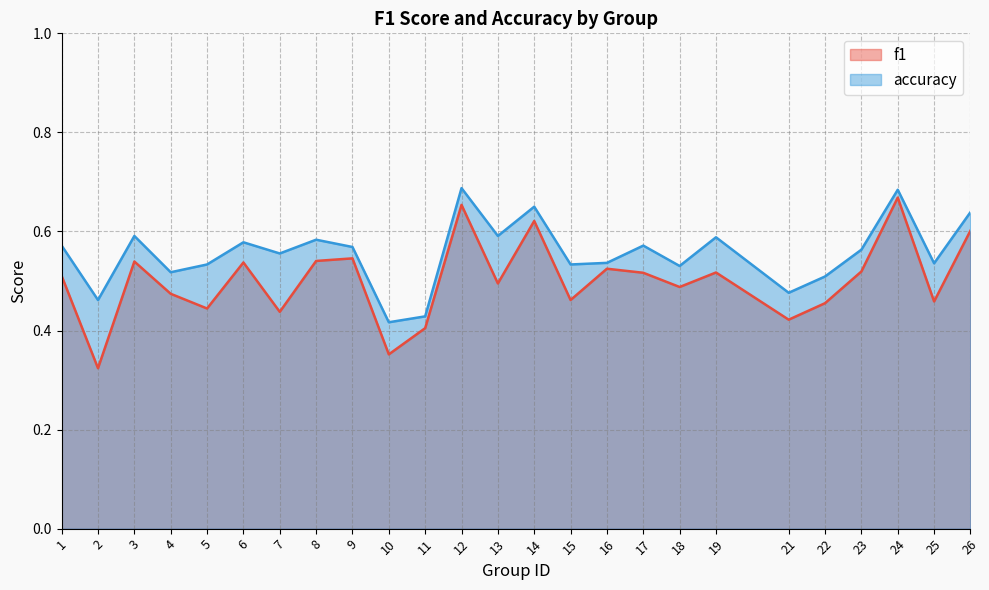

How many lines are shown in the chart?

2